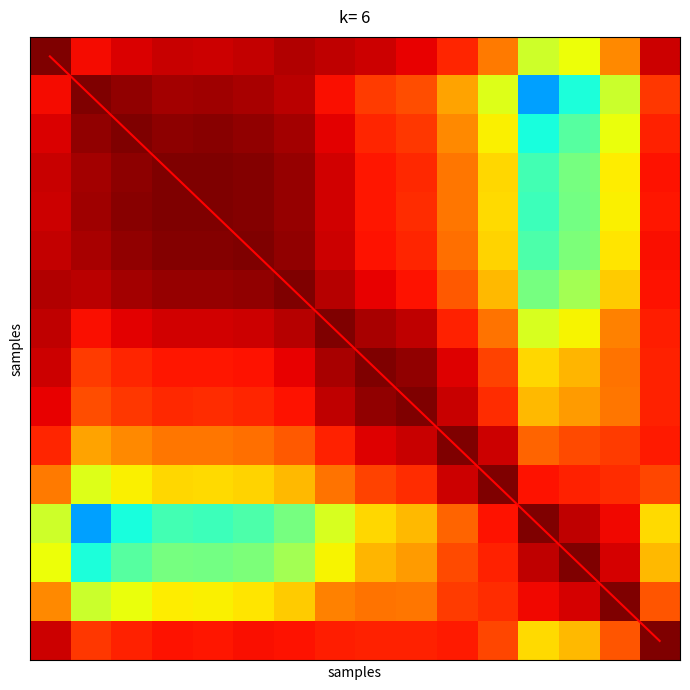

What is the average value of the diagonal series?

7.5